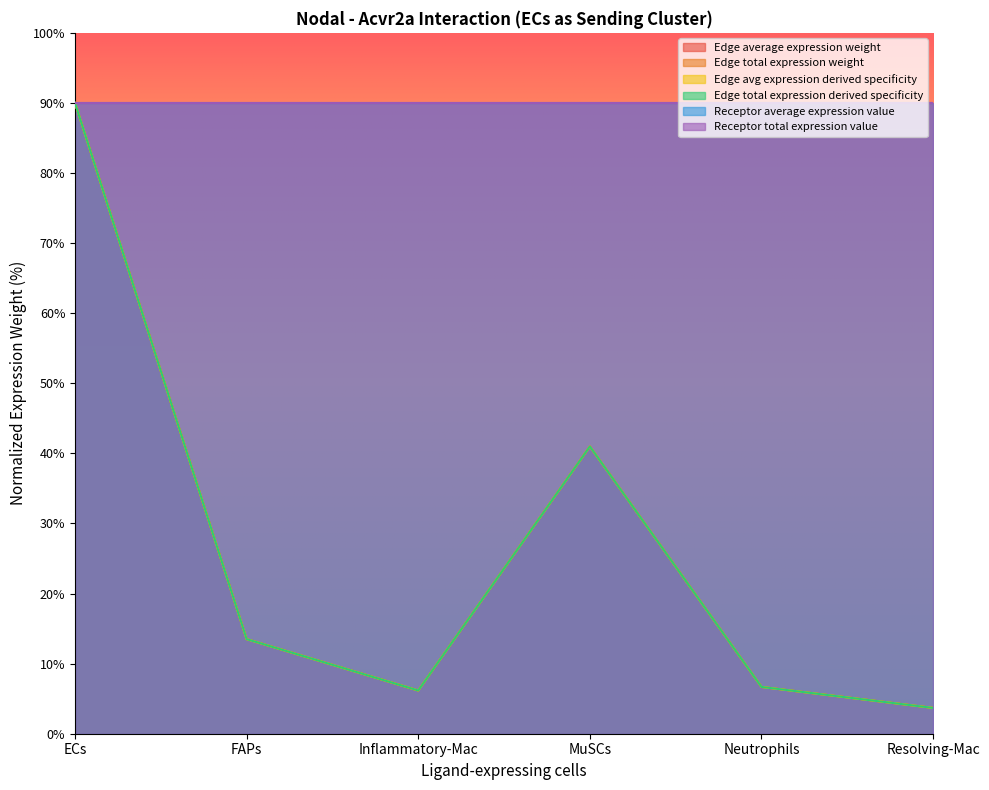

What is the average value of the Edge avg expression derived specificity series?

26.8